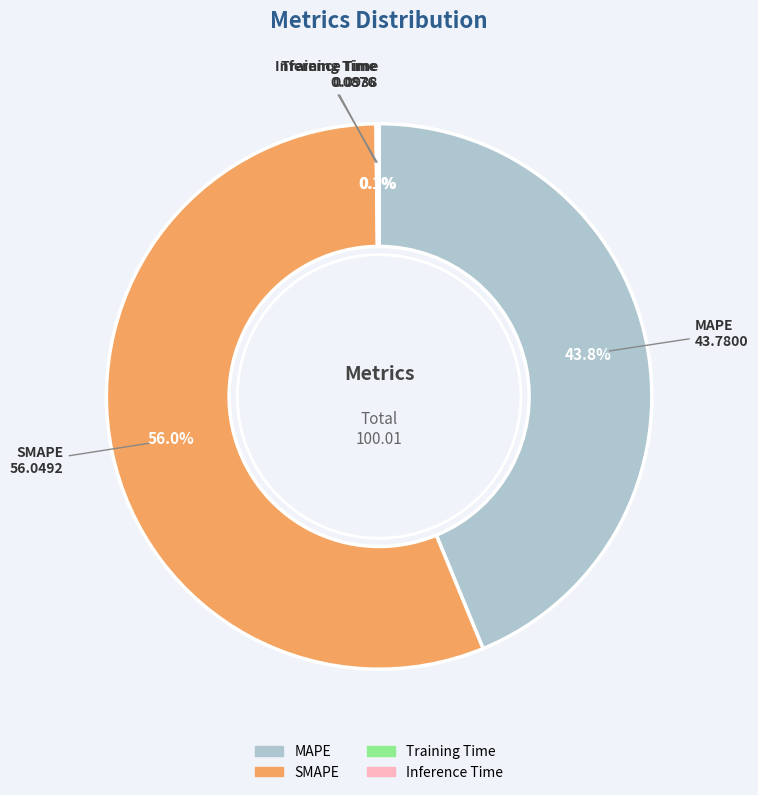

Approximately how many times larger is the value at MAPE compared to SMAPE?

0.8